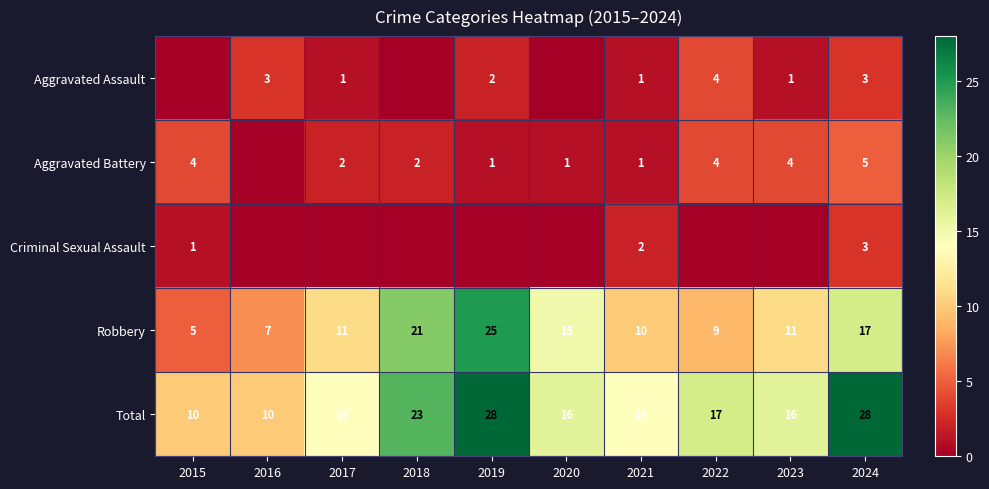

Is it true that Aggravated Battery equals 2 at 2021?

False